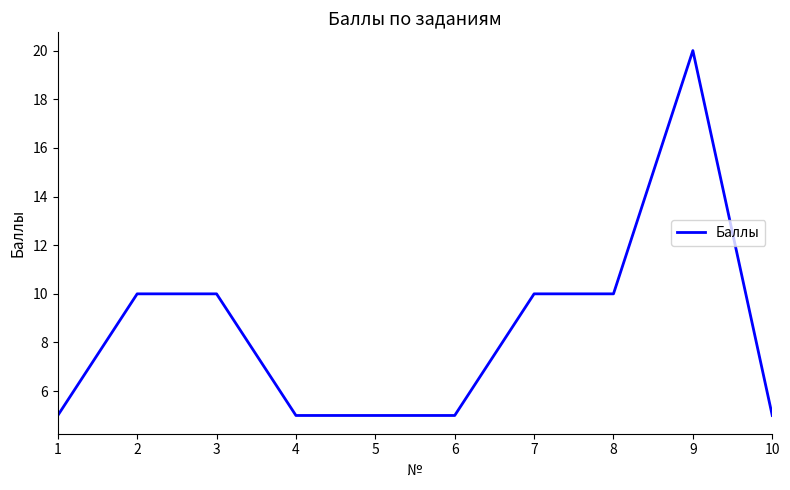

What is the approximate value at 4?

5